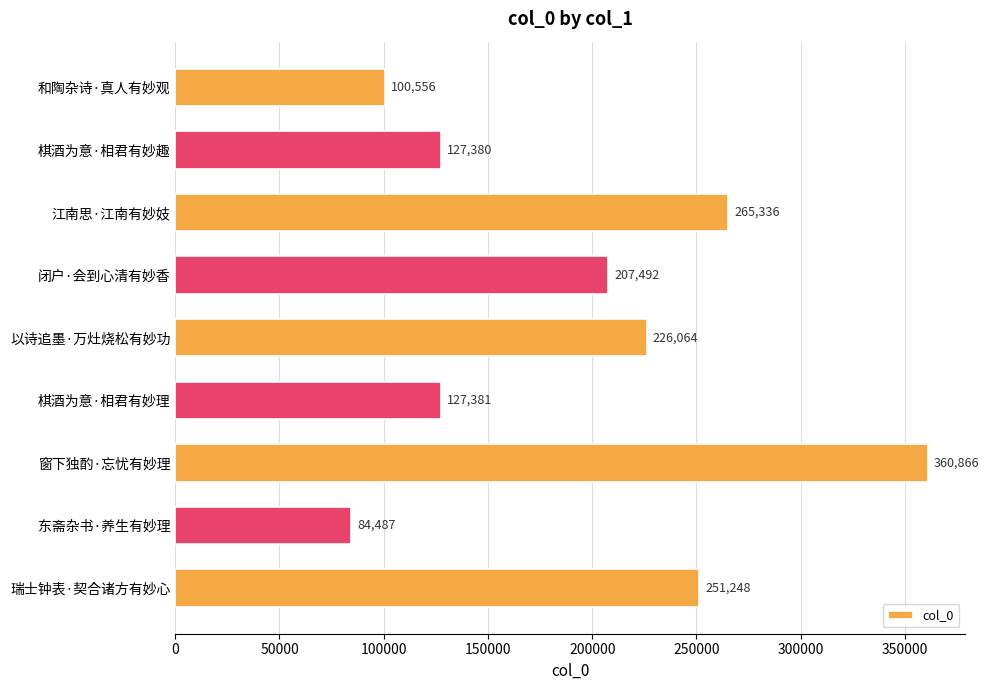

Which category has the highest value across all series?

窗下独酌·忘忧有妙理